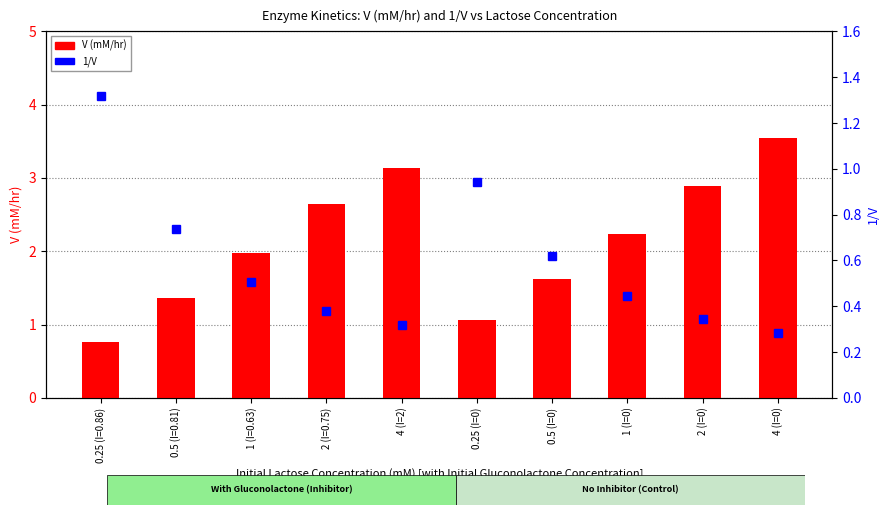

List the labels in order of 1/V value, smallest first.

4 (I=0), 4 (I=2), 2 (I=0), 2 (I=0.75), 1 (I=0), 1 (I=0.63), 0.5 (I=0), 0.5 (I=0.81), 0.25 (I=0), 0.25 (I=0.86)